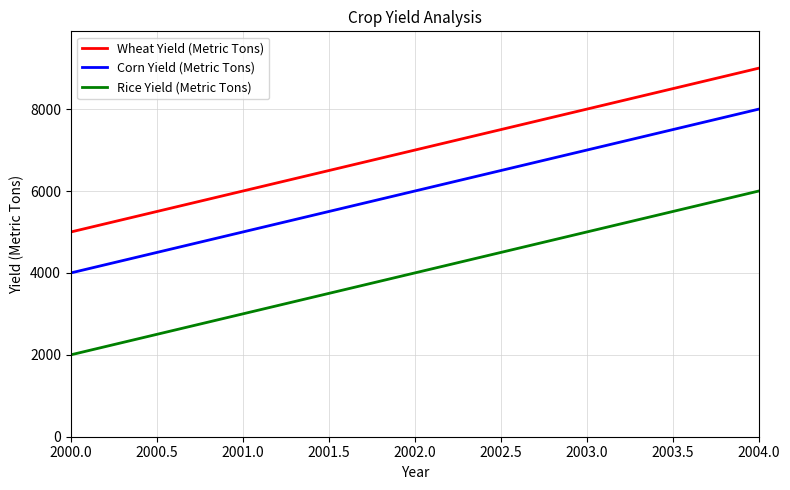

List the series in order of their peak value, lowest first.

Rice Yield (Metric Tons), Corn Yield (Metric Tons), Wheat Yield (Metric Tons)